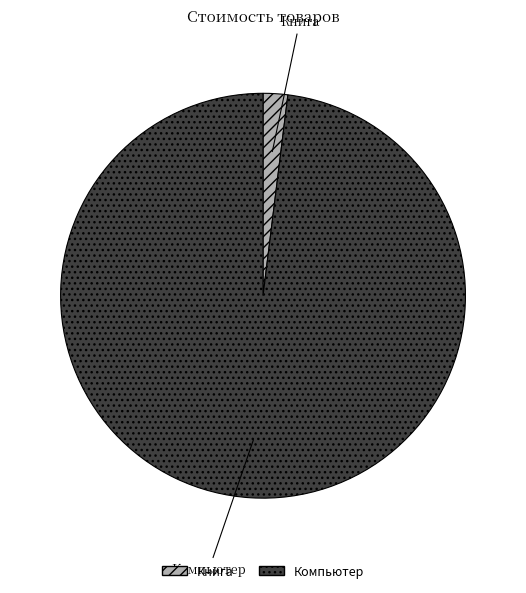

Is the sum of Компьютер and Книга greater than half?

Yes